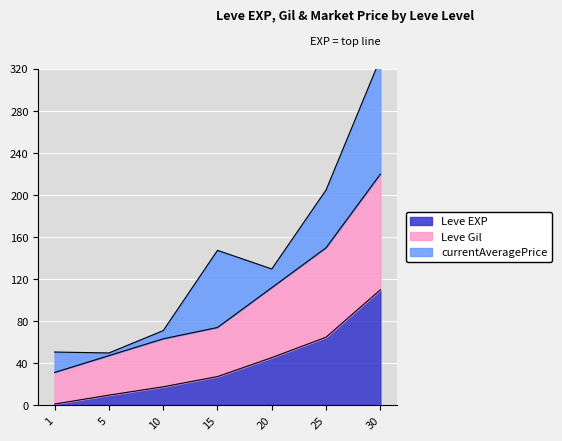

How many values in the Leve EXP series are below 27?

3